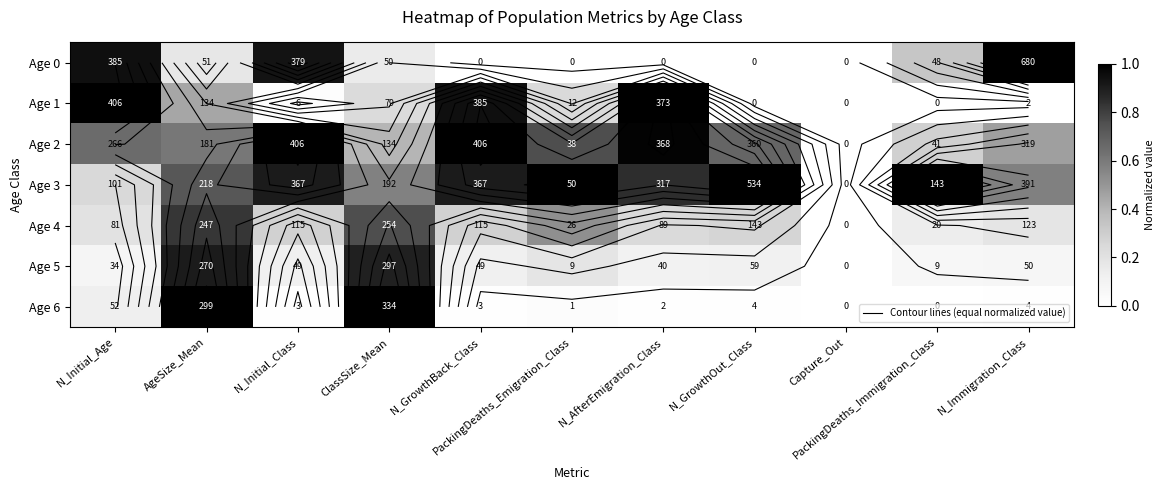

What is the spread (max minus min) of values at AgeSize_Mean?

0.8